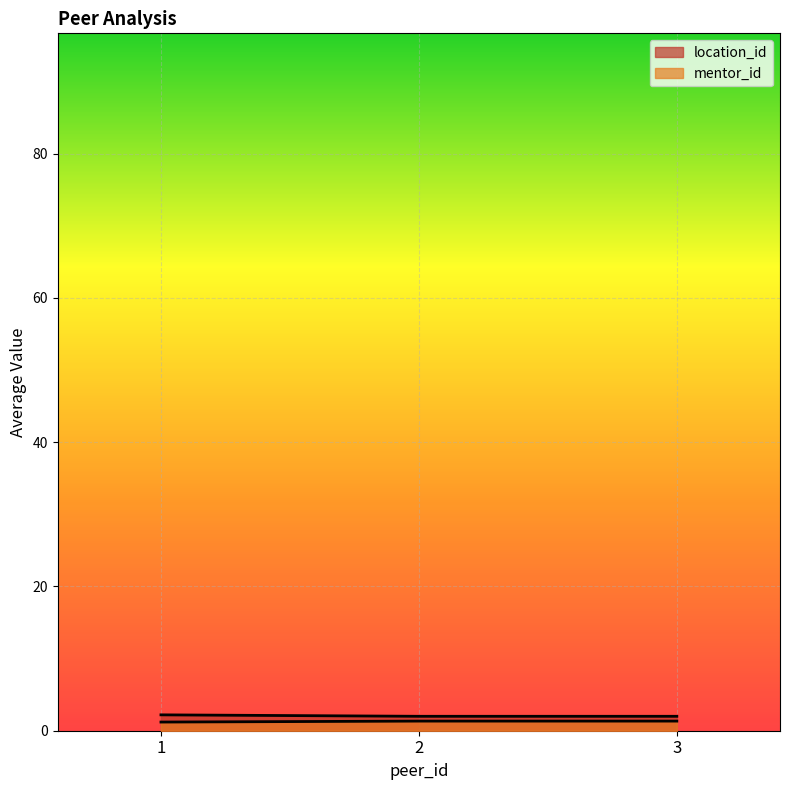

What value does the data have at 1?

2.2